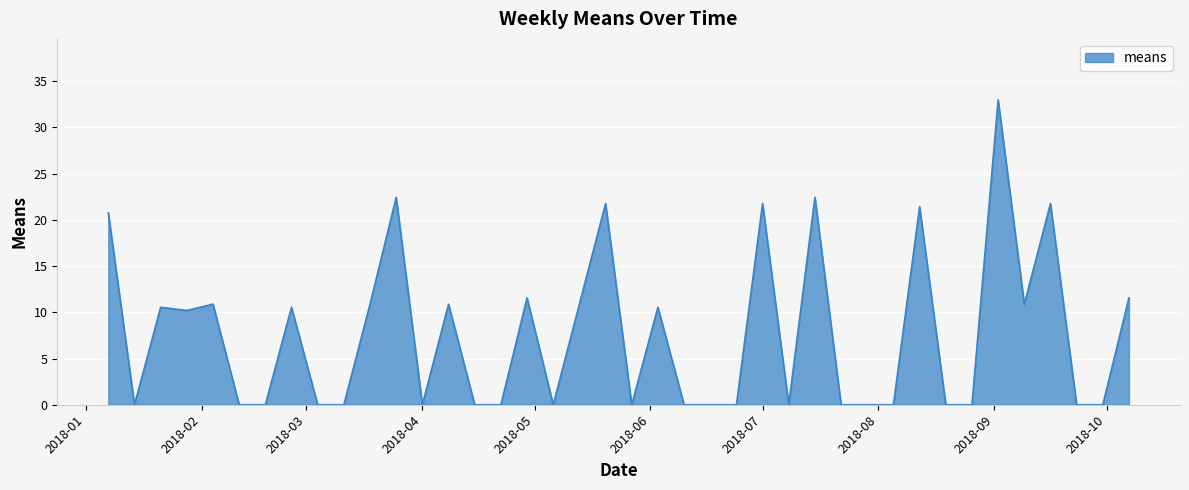

What is the maximum value shown in the chart?

33.0